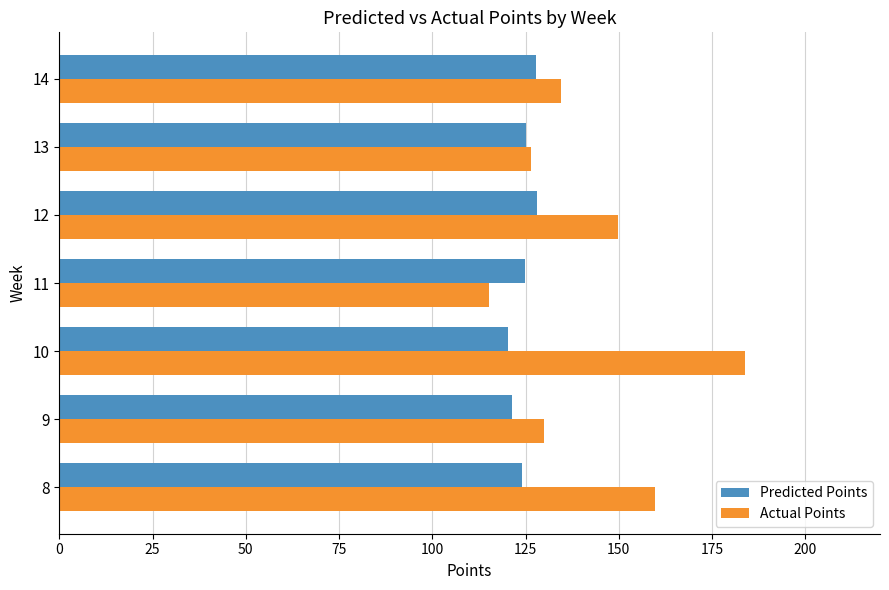

Which series has the widest spread of values?

Actual Points